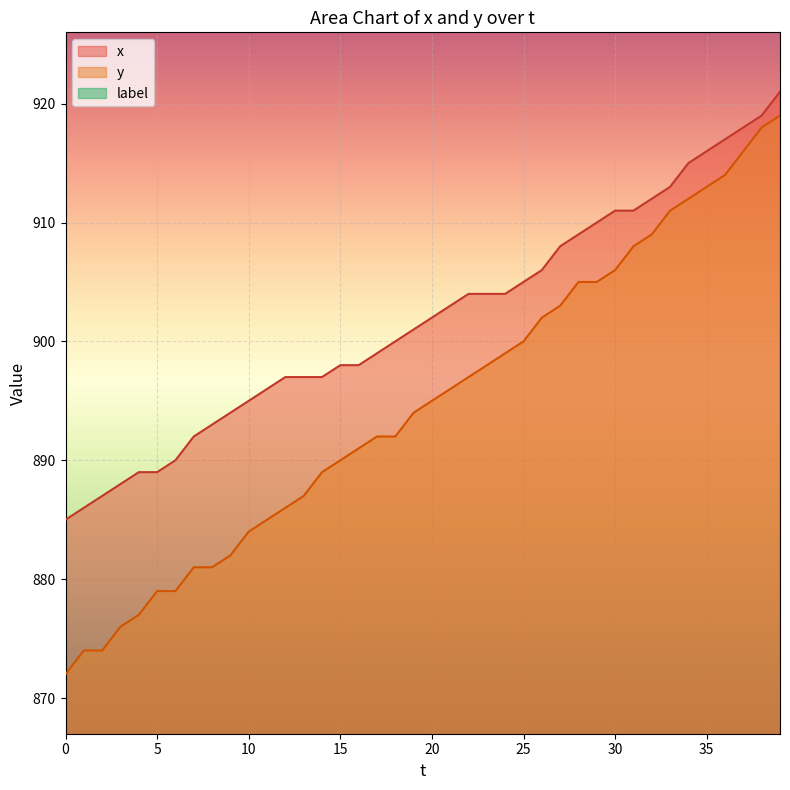

Reading right to left, what are all the values shown in this chart?

x: 921	919	918	917	916	915	913	912	911	911	910	909	908	906	905	904	904	904	903	902	901	900	899	898	898	897	897	897	896	895	894	893	892	890	889	889	888	887	886	885
y: 919	918	916	914	913	912	911	909	908	906	905	905	903	902	900	899	898	897	896	895	894	892	892	891	890	889	887	886	885	884	882	881	881	879	879	877	876	874	874	872